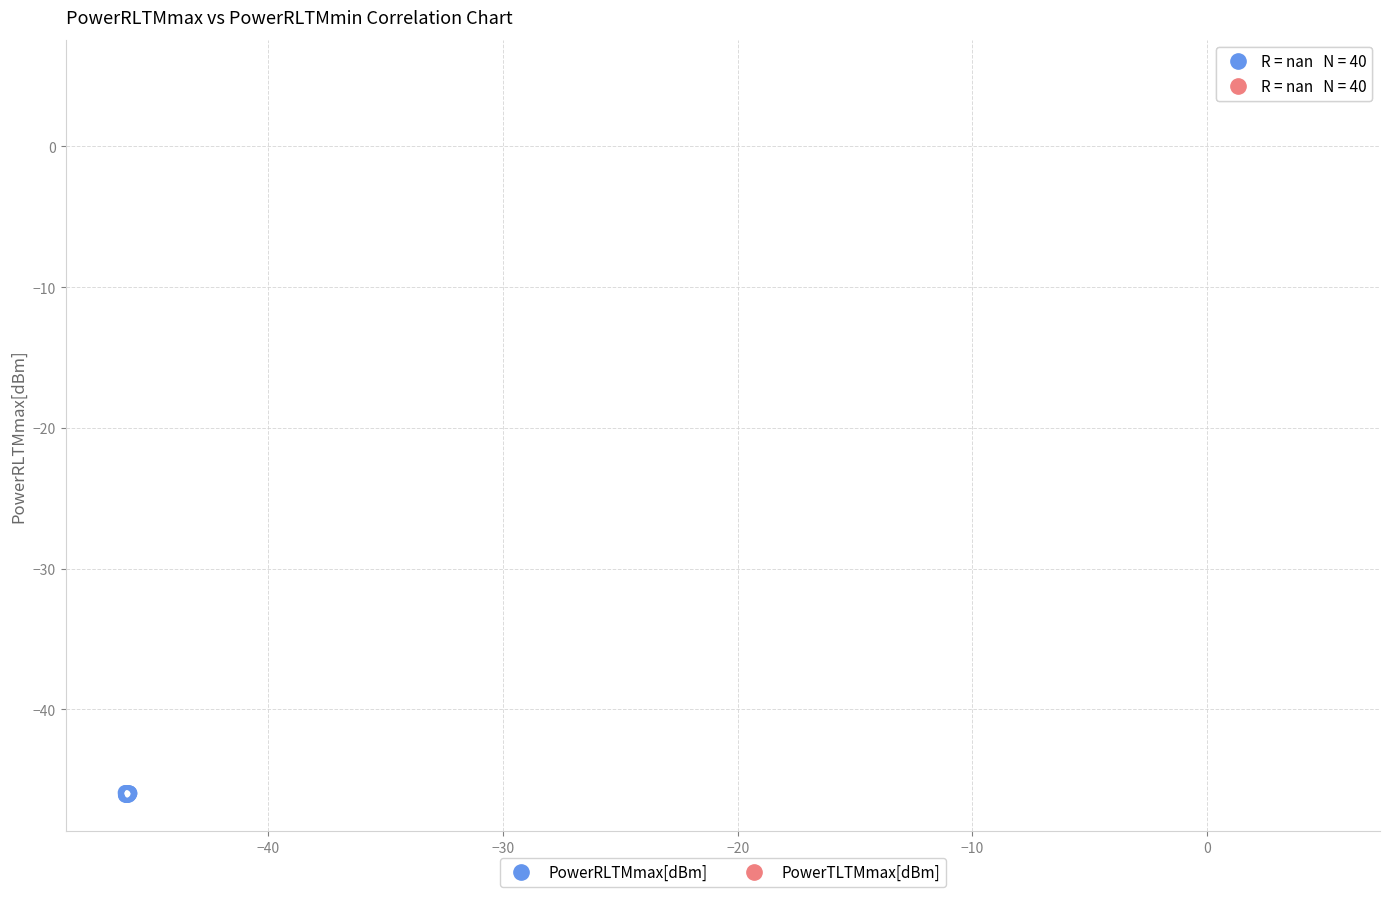

Which series has the widest spread of Y values?

PowerRLTMmax[dBm]